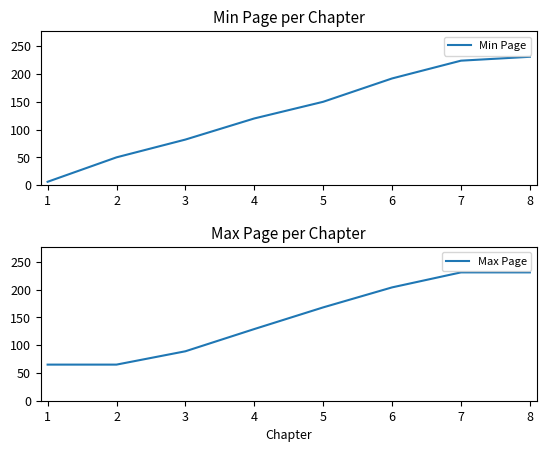

Where is Min Page nearest to the value 118?

4